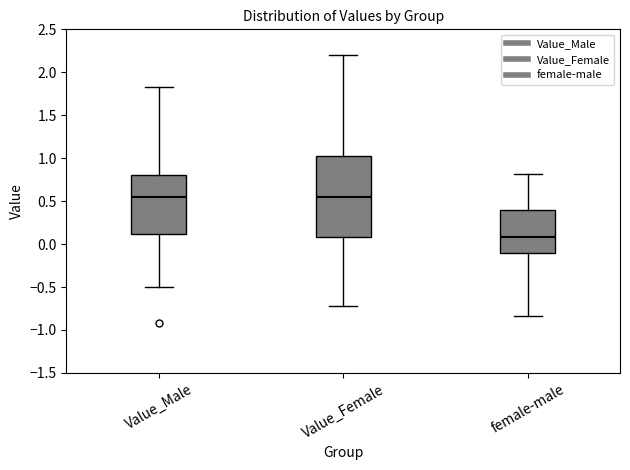

Reading left to right, transcribe this box plot: for each box, give where its median line is, the range the box spans, and where its two whiskers end, as read against the y-axis. The values are not printed on the chart, so give them approximately, as read against the axis.

Value_Male: median 0.55, box 0.10 to 0.80, whiskers -0.50 to 1.85
Value_Female: median 0.55, box 0.10 to 1.05, whiskers -0.70 to 2.20
female-male: median 0.10, box -0.10 to 0.40, whiskers -0.85 to 0.80